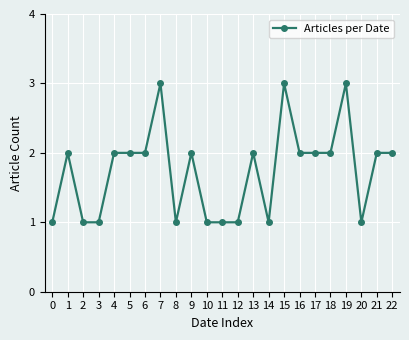

What is the sum of the values at 16 and 14?

3